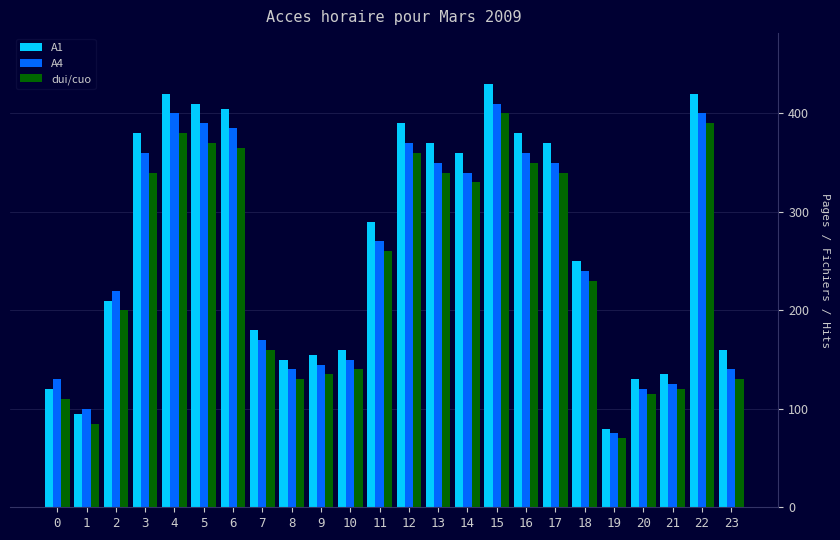

What value does the A1 series have at 13, to the nearest 50?

350